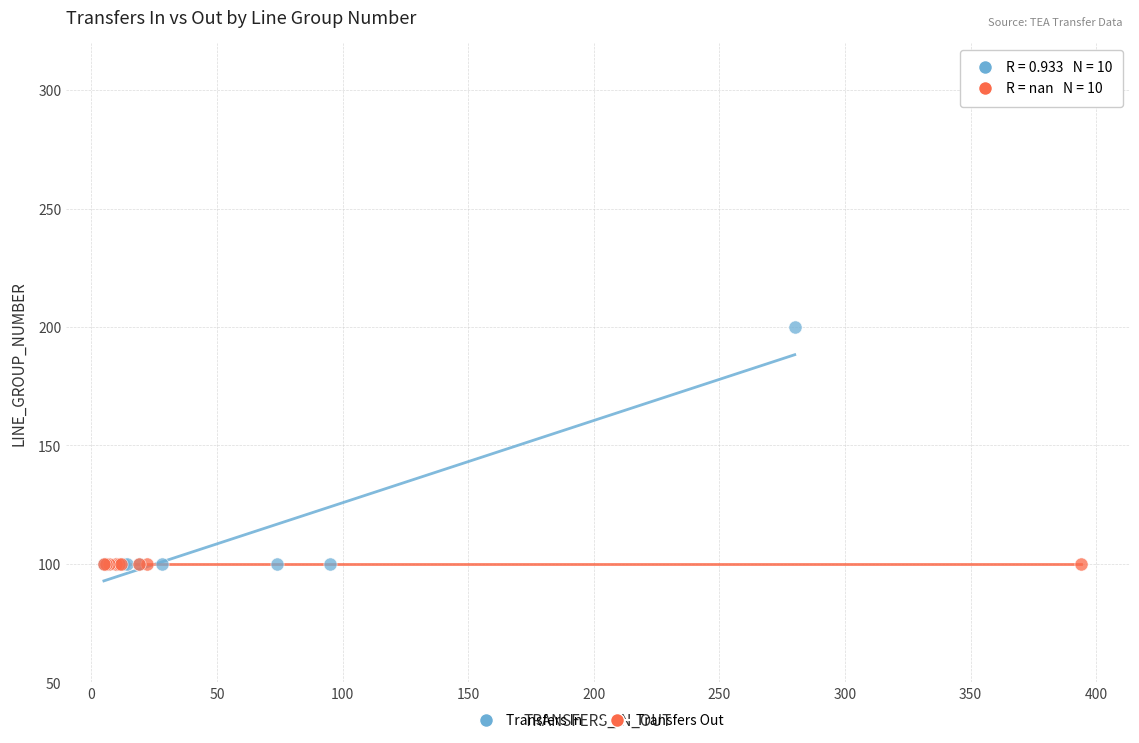

Which series contains the highest Y value?

Transfers In